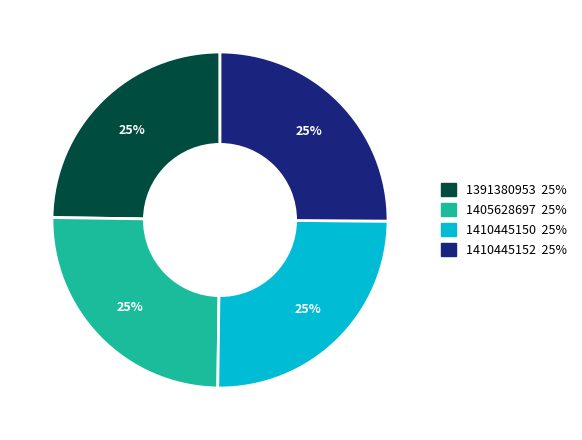

How many segments does this pie chart have?

4